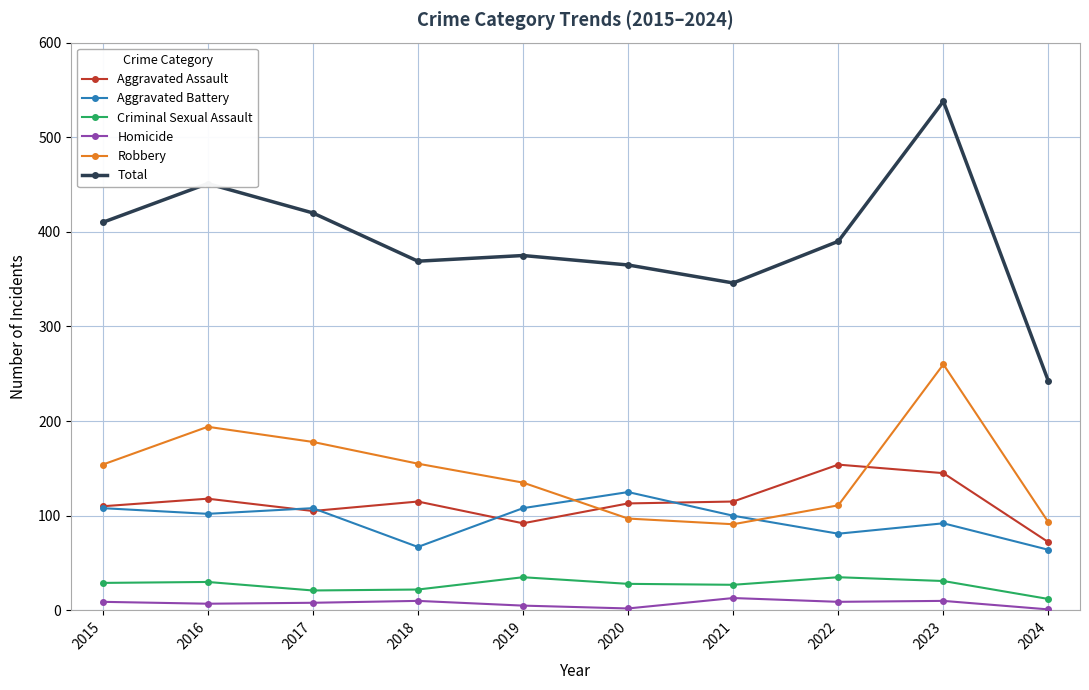

What is the difference between the highest and lowest values at 2024?

241